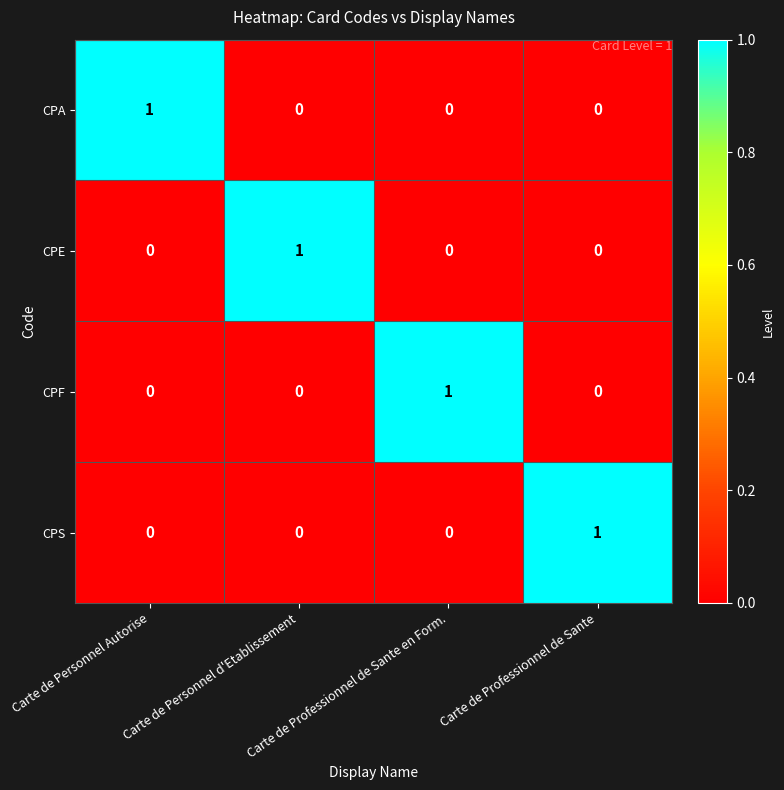

At how many categories does at least one series exceed 0?

4